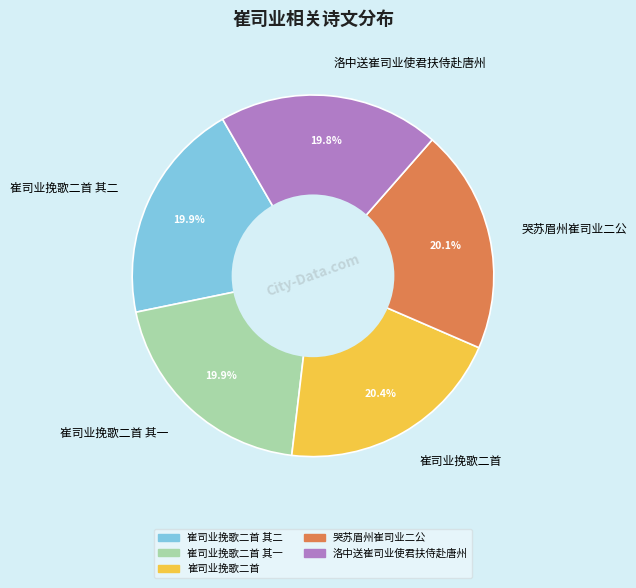

How many slices are in this pie chart?

5